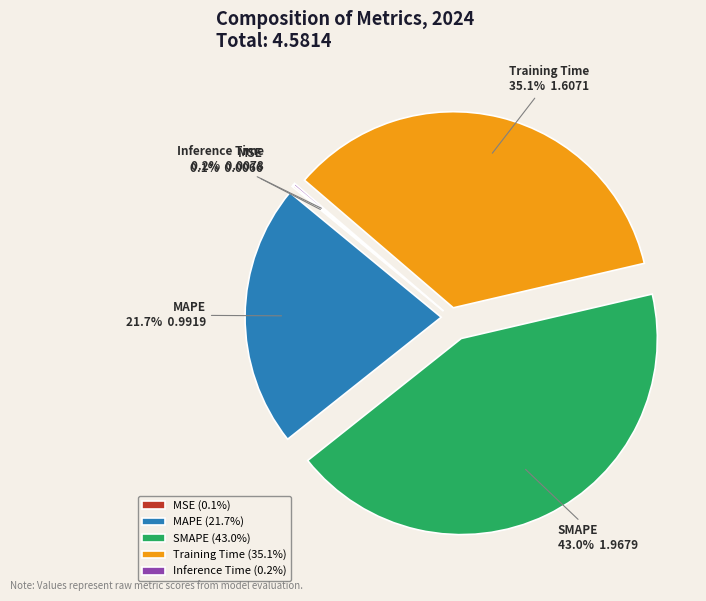

Is it true that SMAPE is 57% of the pie?

False